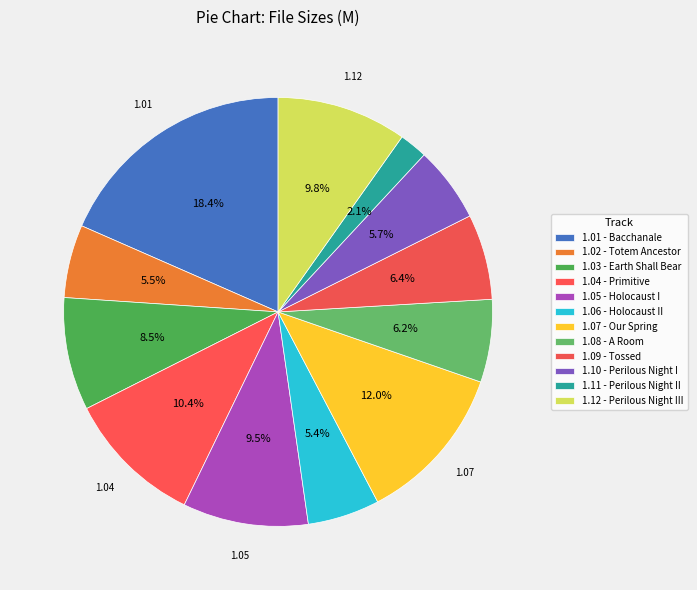

What percentage is the 1.08 - A Room slice, to the nearest percent?

6%